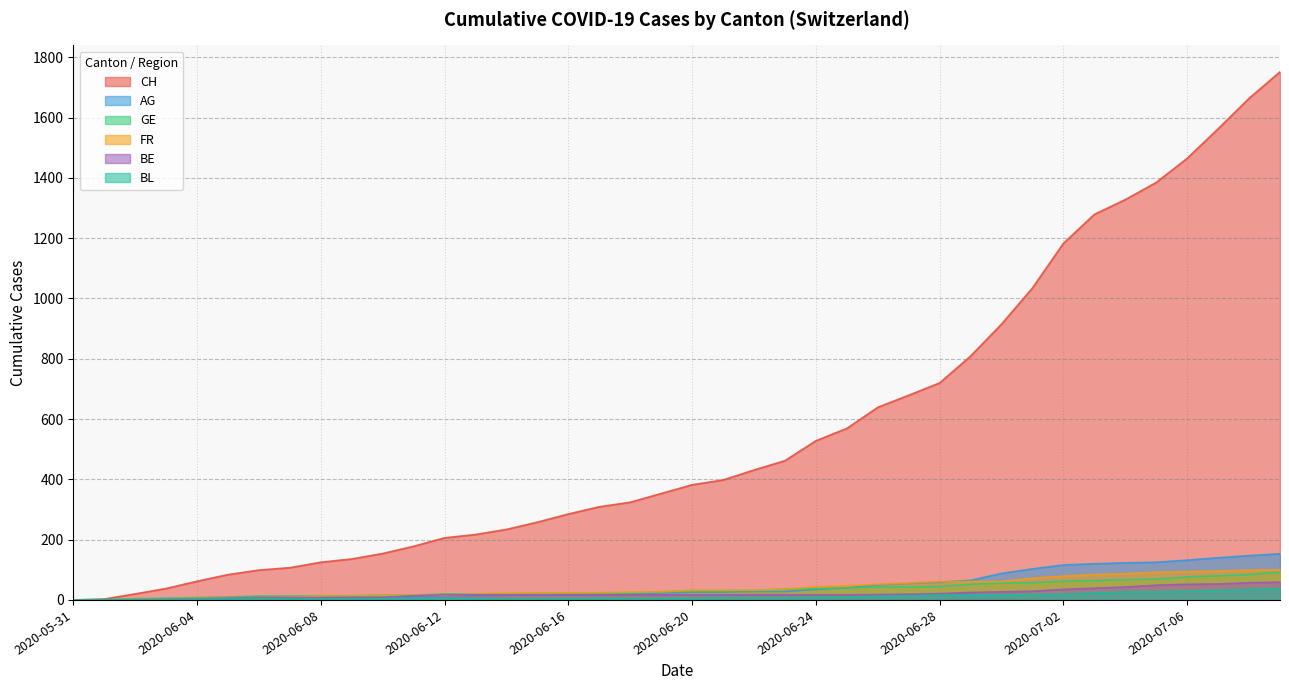

What is the label of the 15th point from the right?

2020-06-25